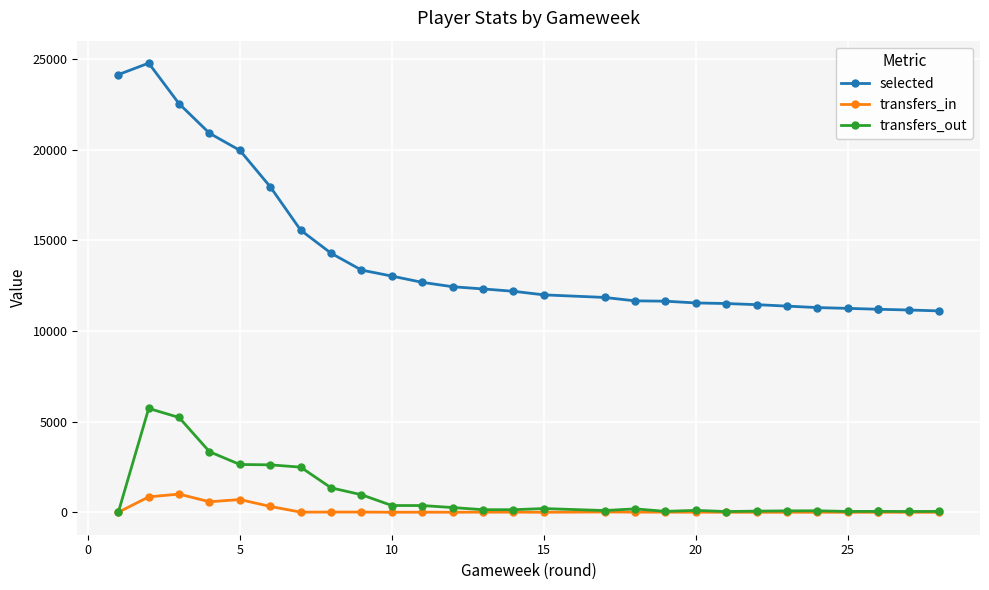

Is this an area chart (filled region under the line)?

No